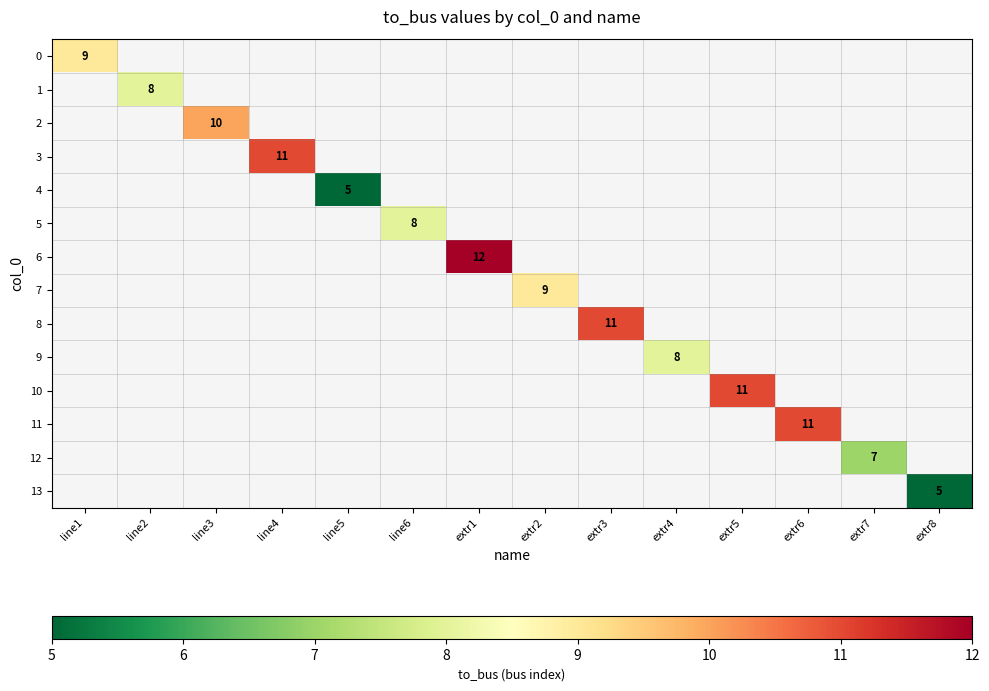

Is it true that 10 equals 20 at extr5?

False